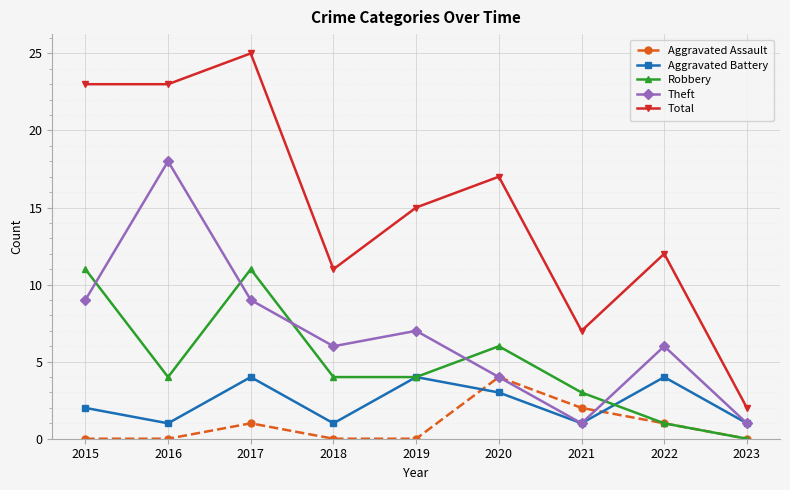

Which series changed the most between 2019 and 2021?

Total